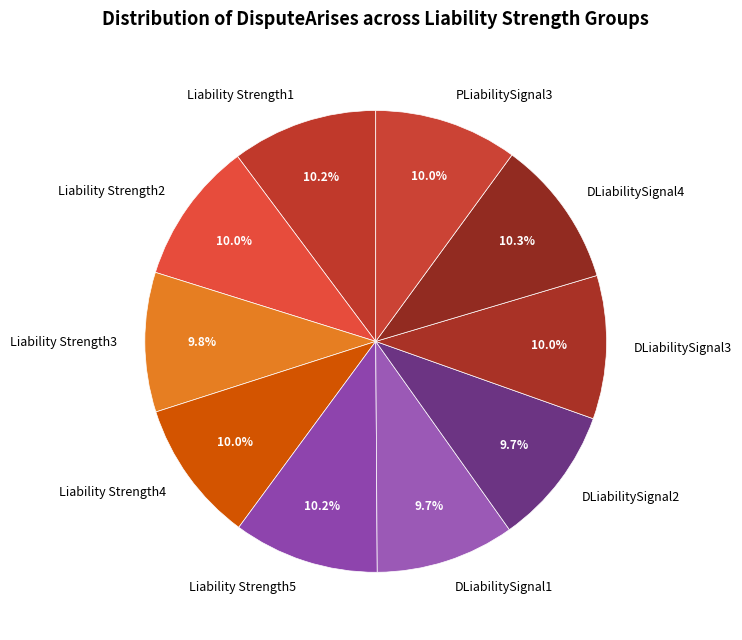

Combined, what portion of the pie is DLiabilitySignal1 and Liability Strength1?

19.9%